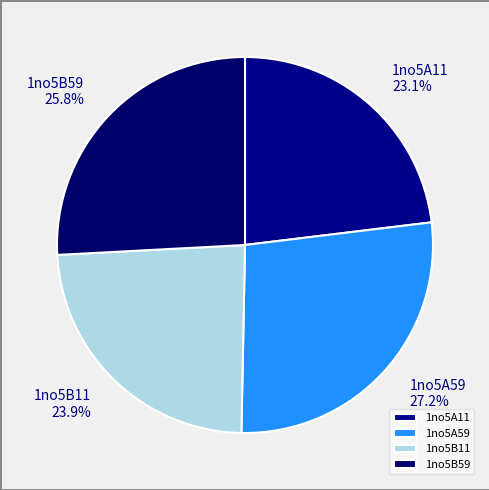

The 1no5B59 slice represents 12% of the pie. True or false?

False